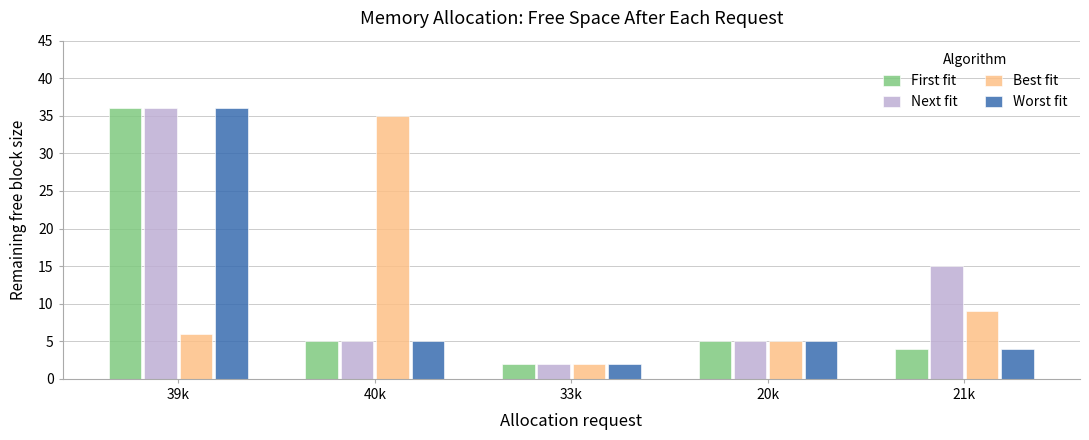

Which category has the lowest value in the Next fit series?

33k